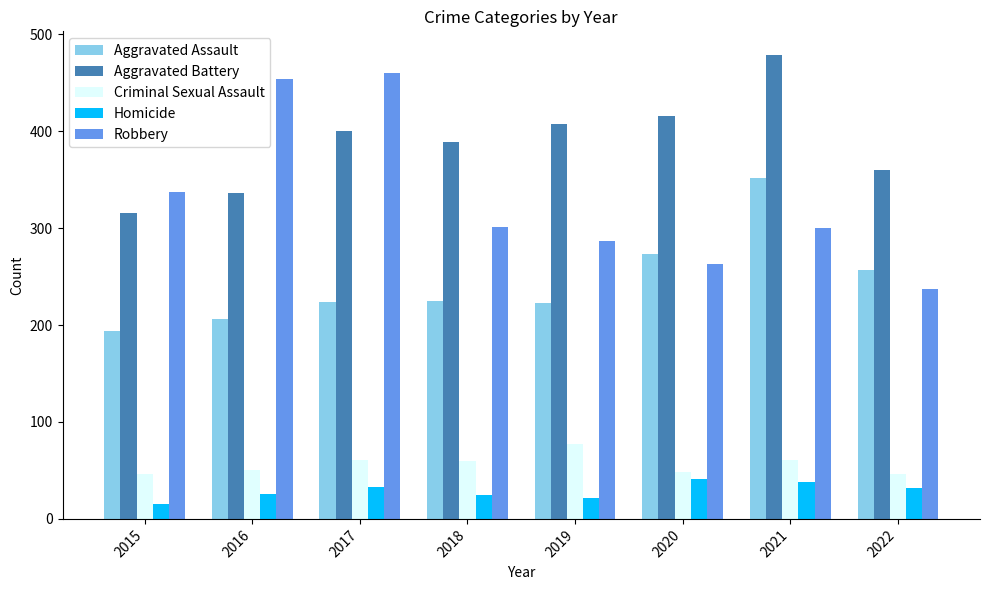

Read the Homicide value at 2016, to the nearest 5.

25